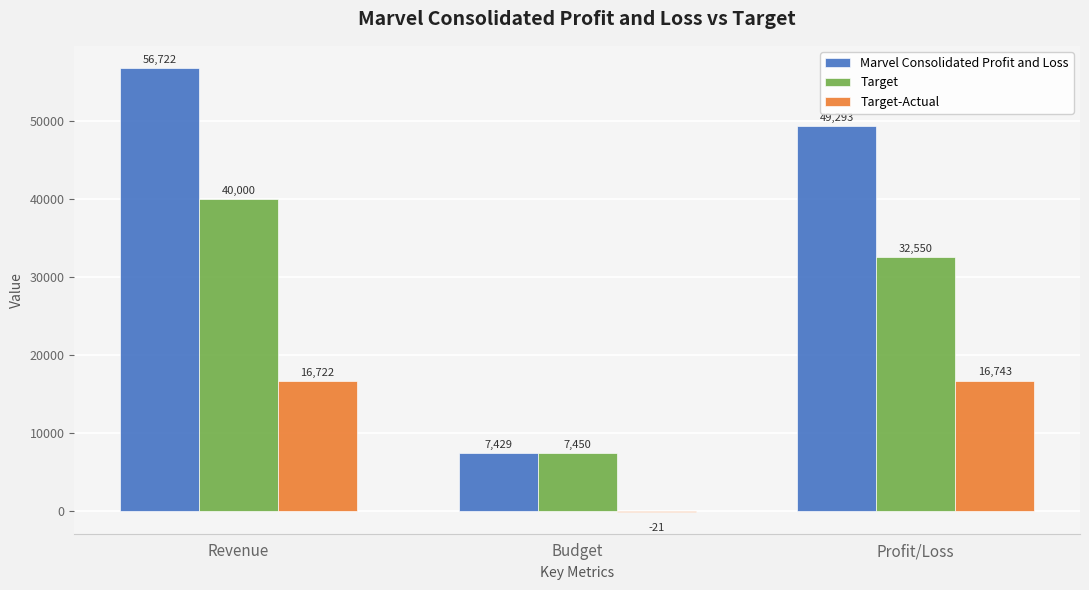

What is the sum of all Marvel Consolidated Profit and Loss values?

113444